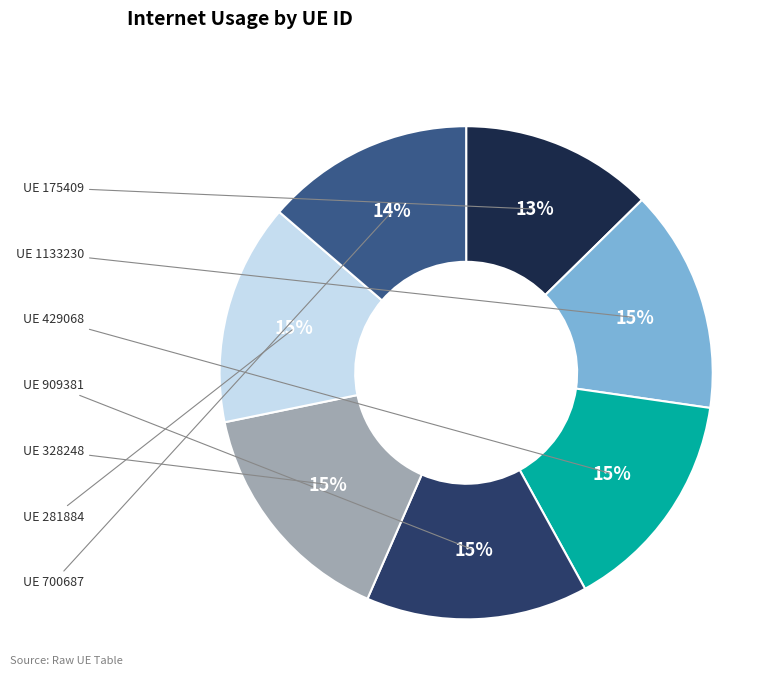

To the nearest percent, what is the average slice percentage?

14%